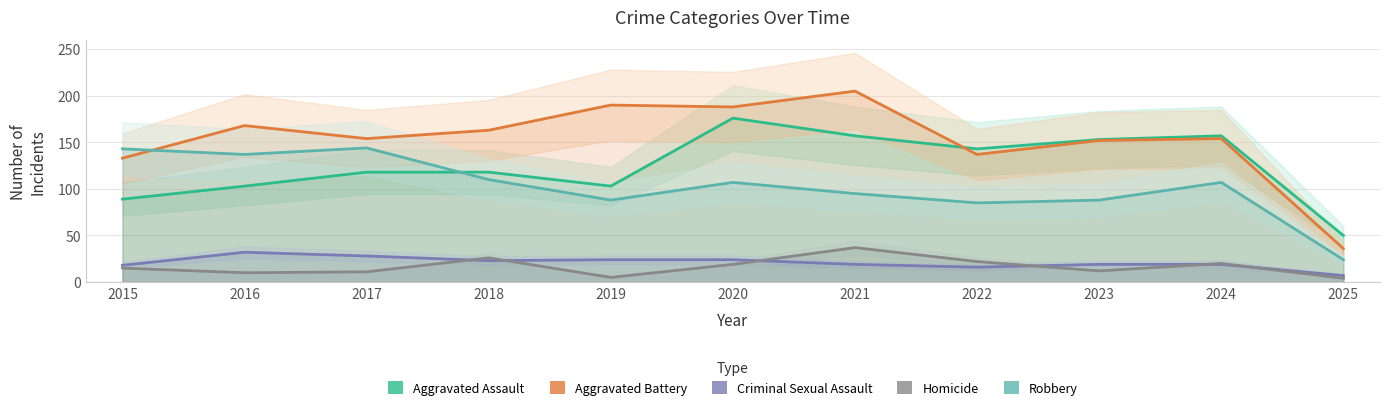

True or false: Aggravated Battery and Criminal Sexual Assault cross at least once.

False